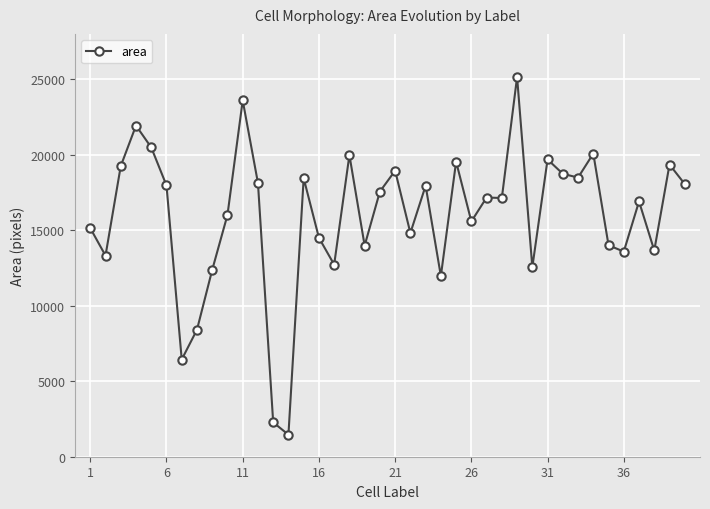

True or false: there are more than 1 points higher than both neighbors.

True